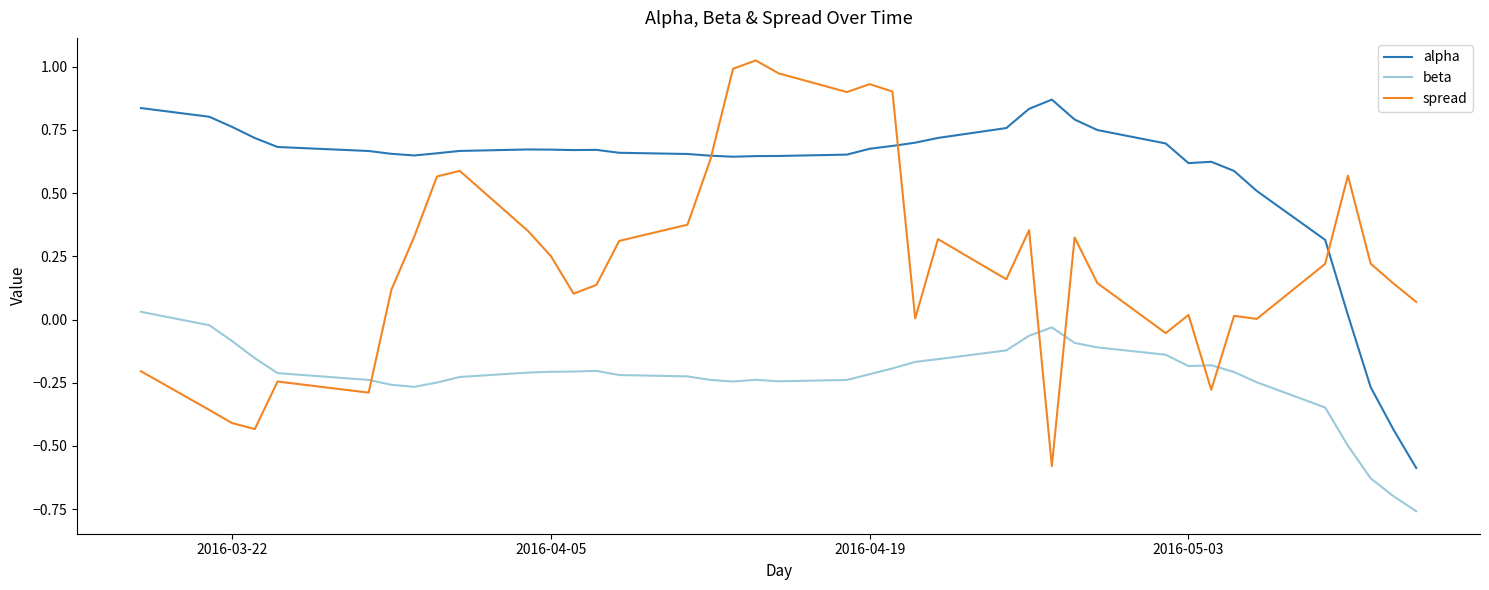

What is the difference between the second highest and second lowest values in the spread series?

1.4